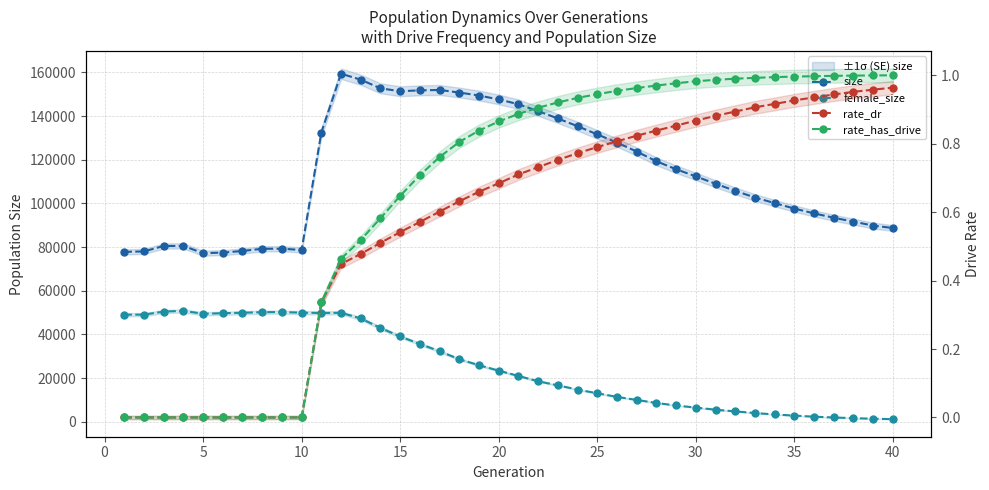

Which series has the largest total across all categories?

size